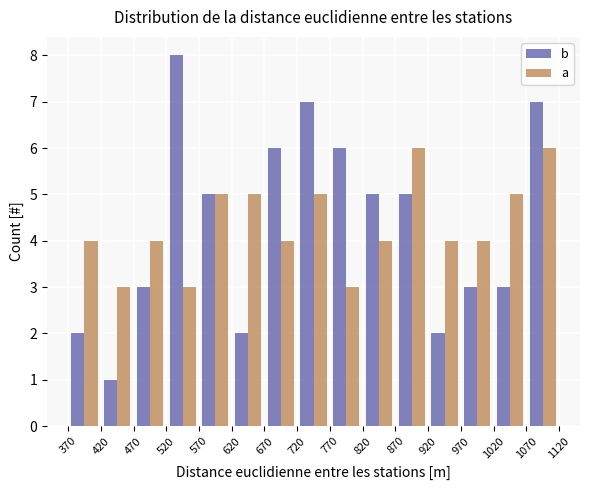

Reading left to right, transcribe this chart: for each range on the x-axis, give the height of each series' bar. The values are not printed on the chart, so give them approximately, as read against the axis.

370 to 420: b=2	a=4
420 to 470: b=1	a=3
470 to 520: b=3	a=4
520 to 570: b=8	a=3
570 to 620: b=5	a=5
620 to 670: b=2	a=5
670 to 720: b=6	a=4
720 to 770: b=7	a=5
770 to 820: b=6	a=3
820 to 870: b=5	a=4
870 to 920: b=5	a=6
920 to 970: b=2	a=4
970 to 1020: b=3	a=4
1020 to 1070: b=3	a=5
1070 to 1120: b=7	a=6